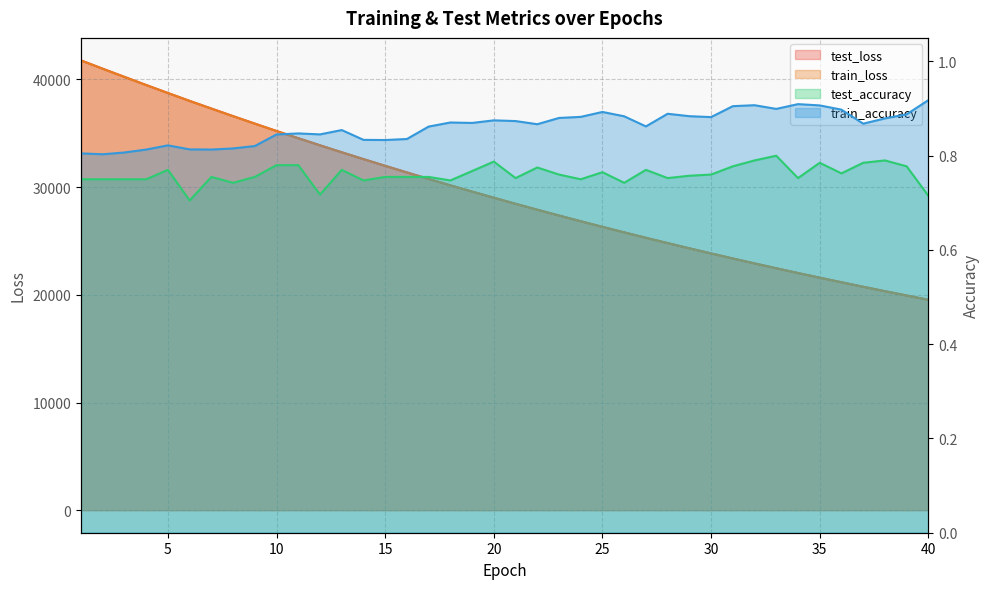

Is the value of train_loss at 17 greater than the value of train_accuracy at 16?

Yes